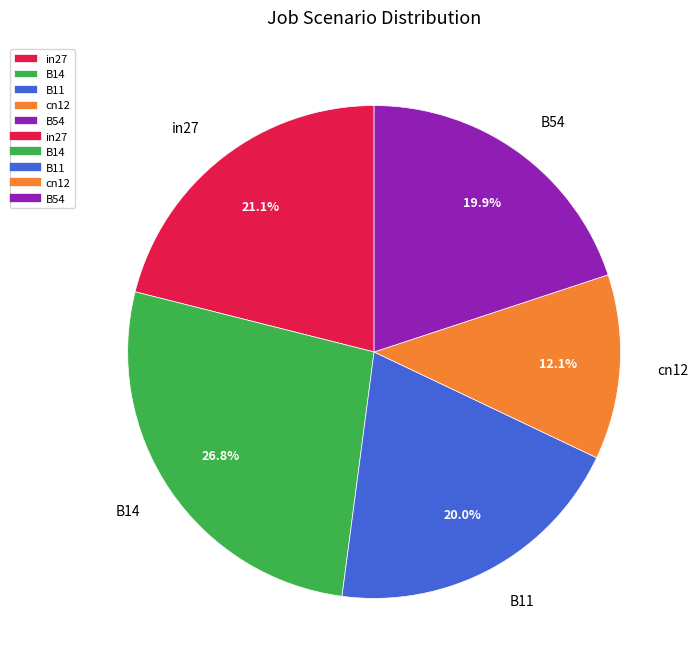

To the nearest percent, what portion does cn12 represent?

12%